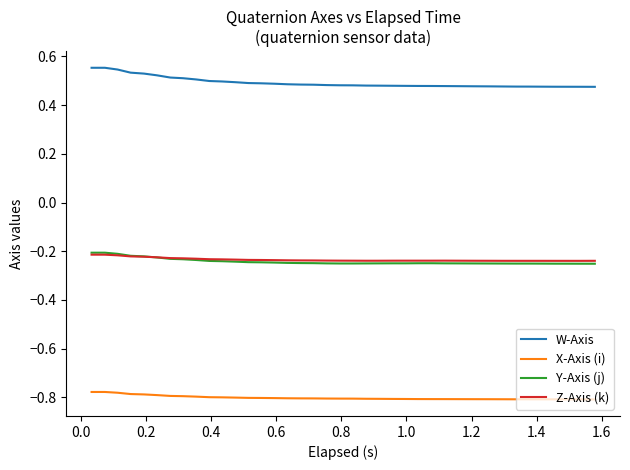

Is this an area chart (filled region under the line)?

No